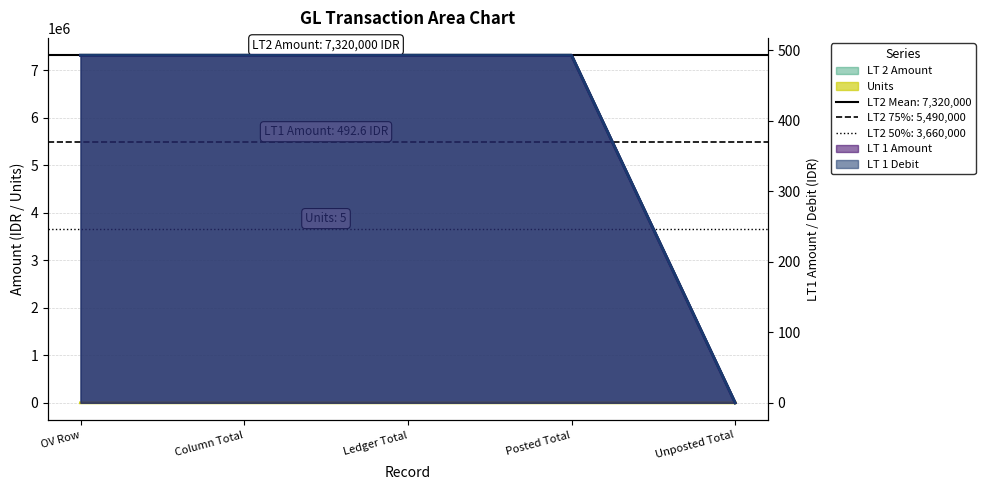

What is the value of the LT 1 Amount point at the 2nd from the left?

7320000.0